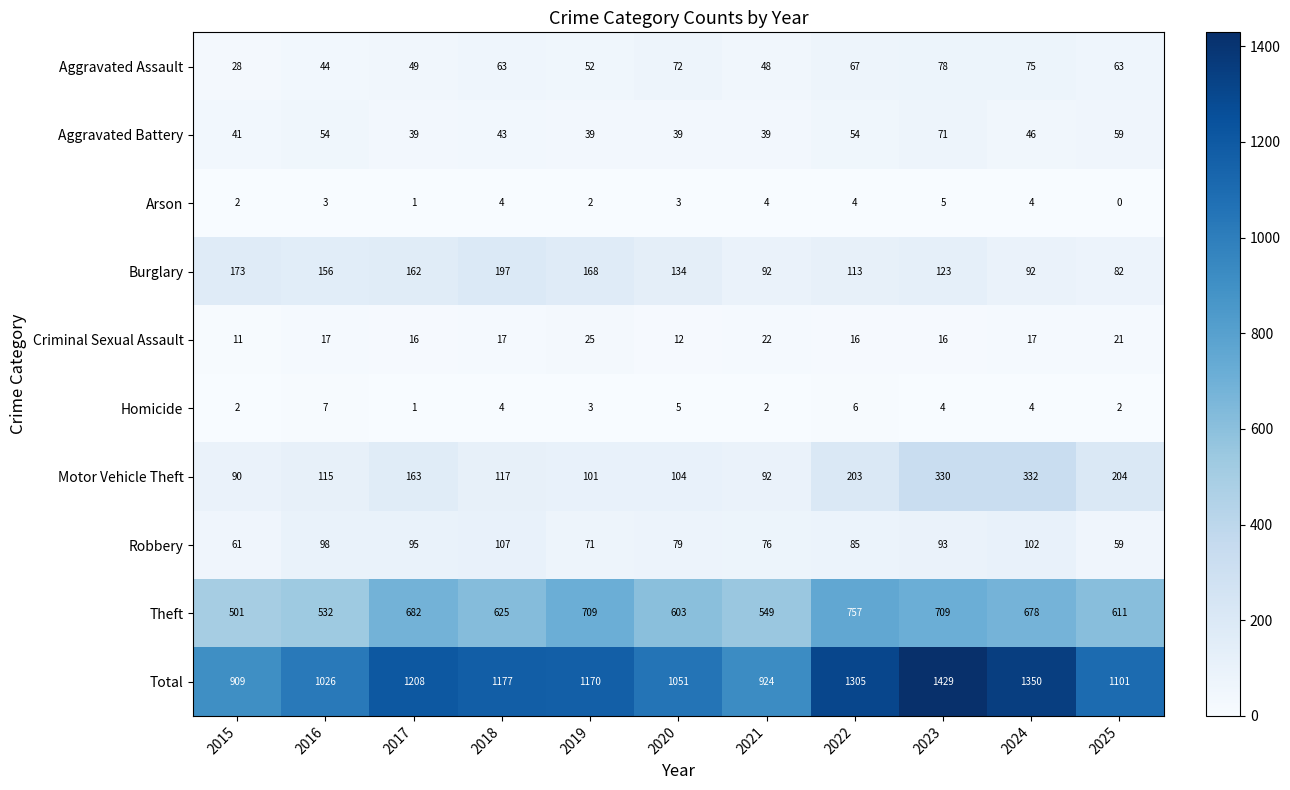

Between 2017 and 2020, which series saw the biggest shift?

Total